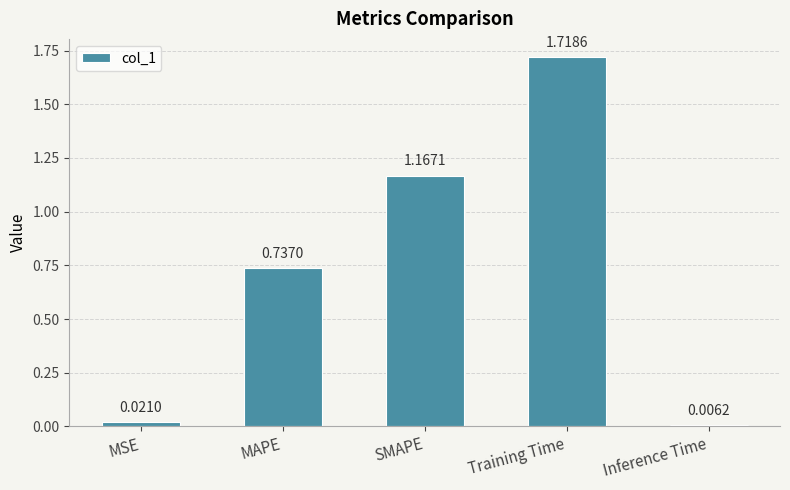

Which has a higher value, SMAPE or Inference Time?

SMAPE